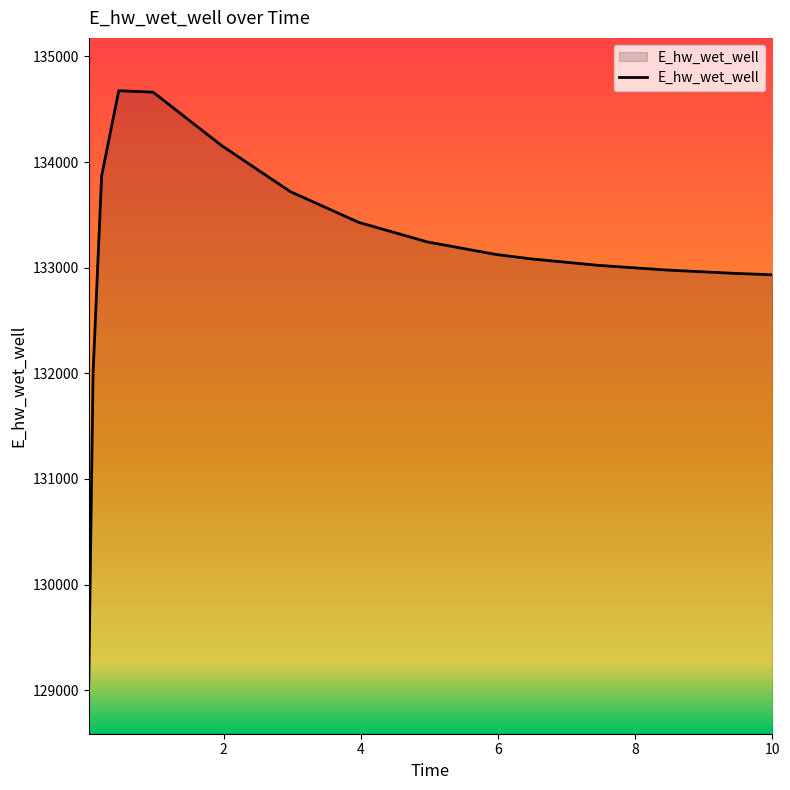

What is the greatest value displayed?

134675.6